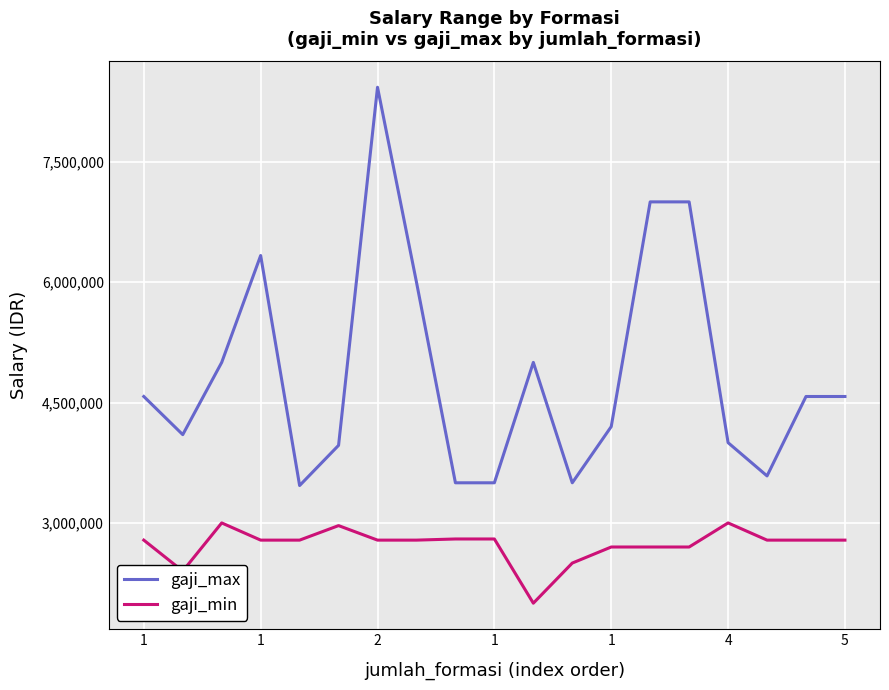

What are all the series names shown in the legend?

gaji_max, gaji_min